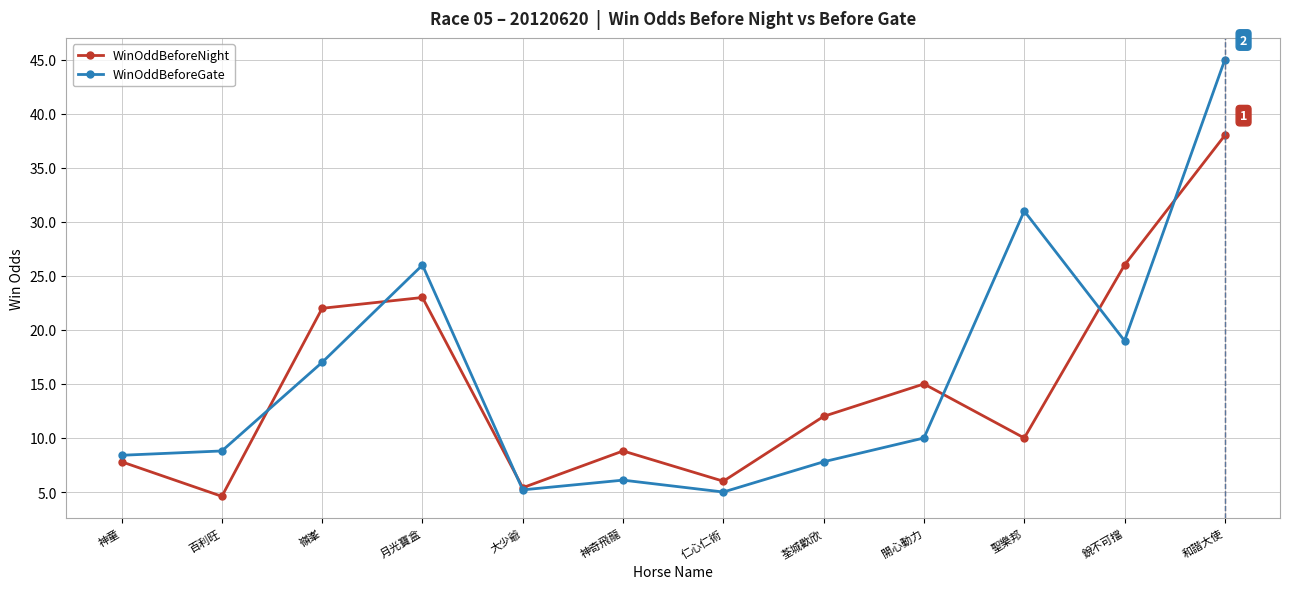

Reading right to left, list all the values displayed in this chart.

WinOddBeforeNight: 38.0	26.0	10.0	15.0	12.0	6.0	8.8	5.4	23.0	22.0	4.6	7.8
WinOddBeforeGate: 45.0	19.0	31.0	10.0	7.8	5.0	6.1	5.2	26.0	17.0	8.8	8.4